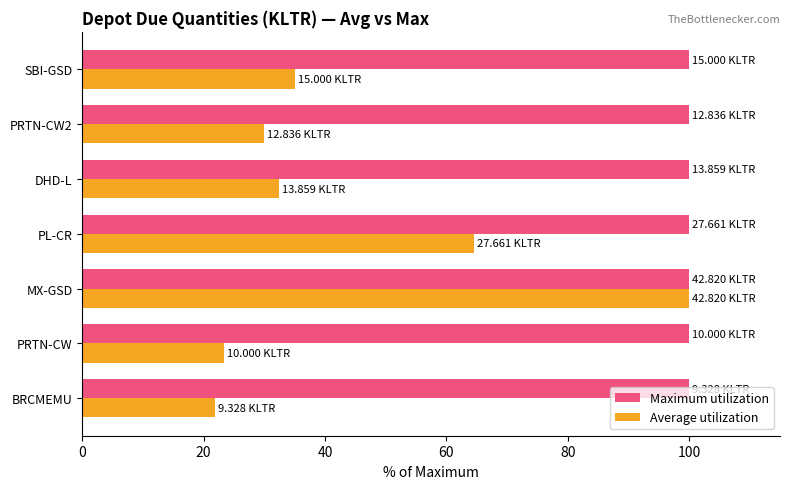

What are all the series names shown in the legend?

Maximum utilization, Average utilization